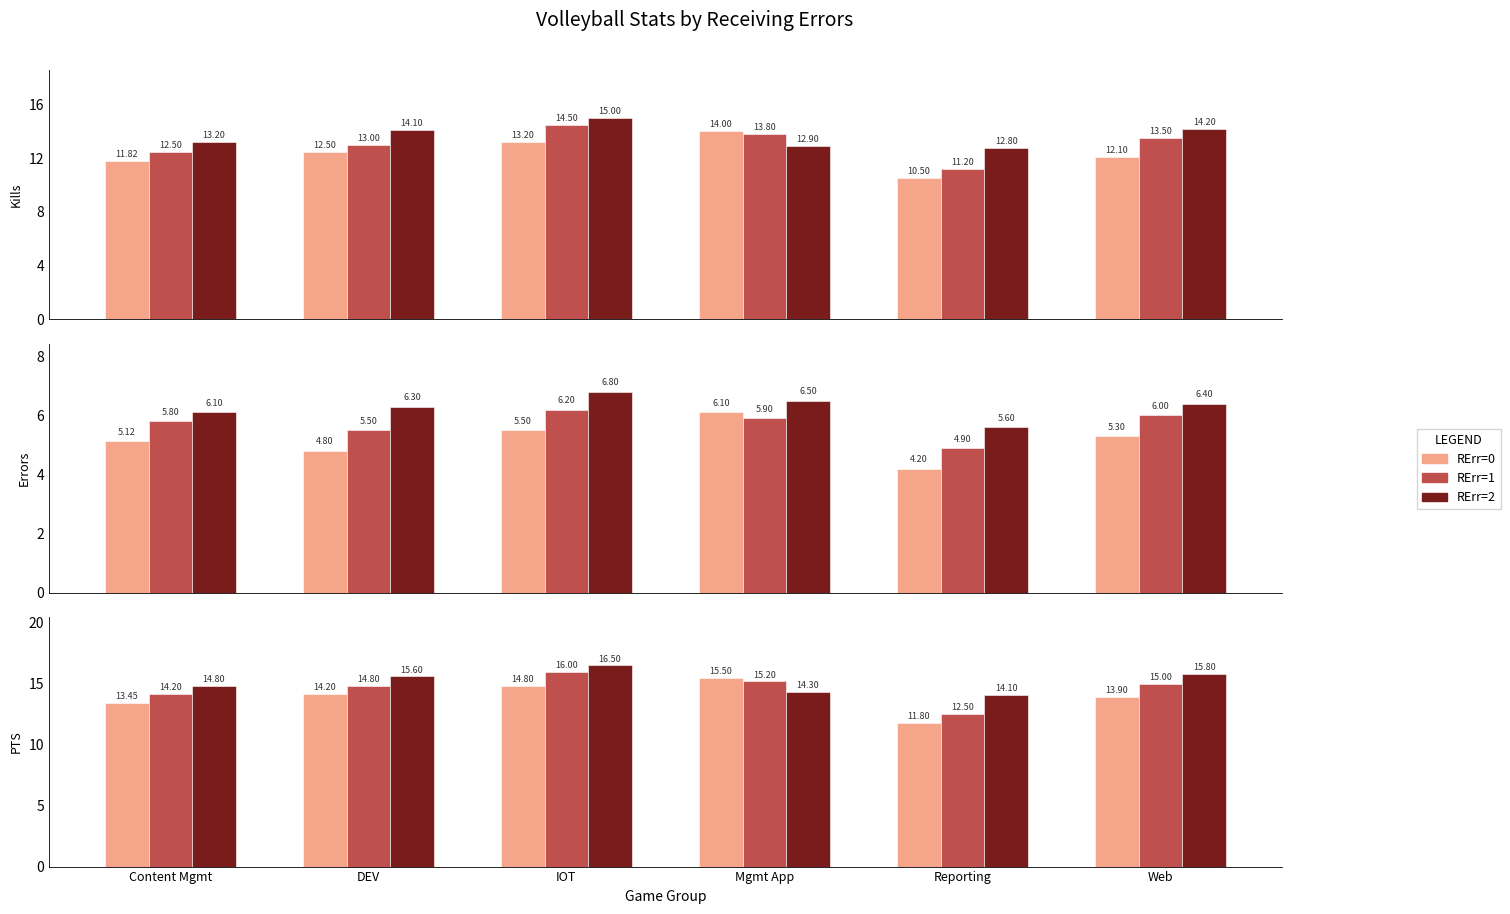

What is the lowest value of the RErr=2 series?

14.1